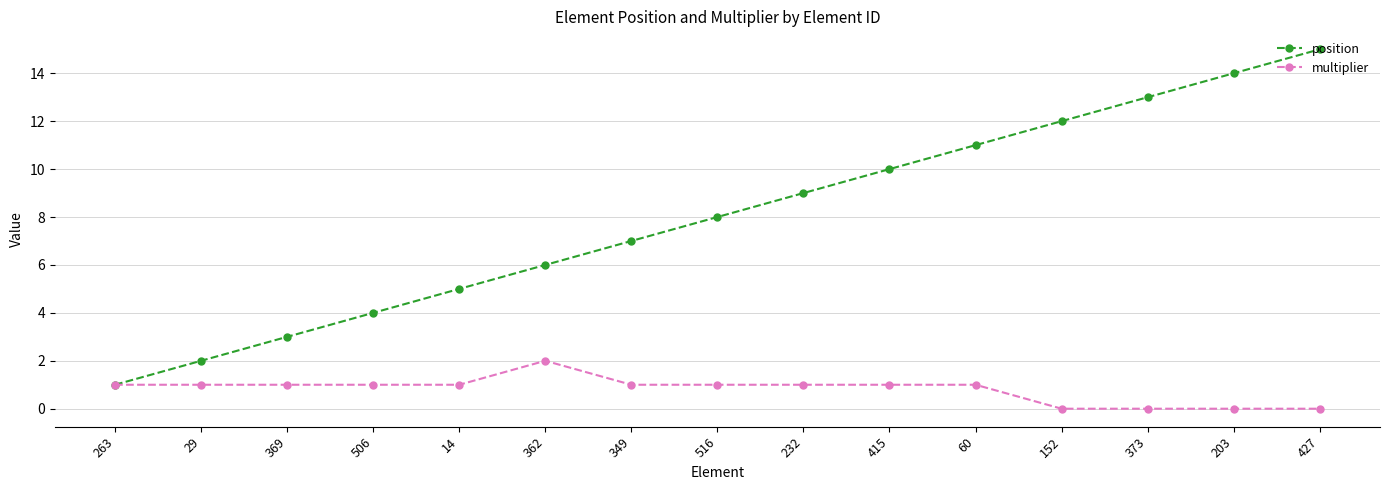

The multiplier series shows 1 at 427. True or false?

False